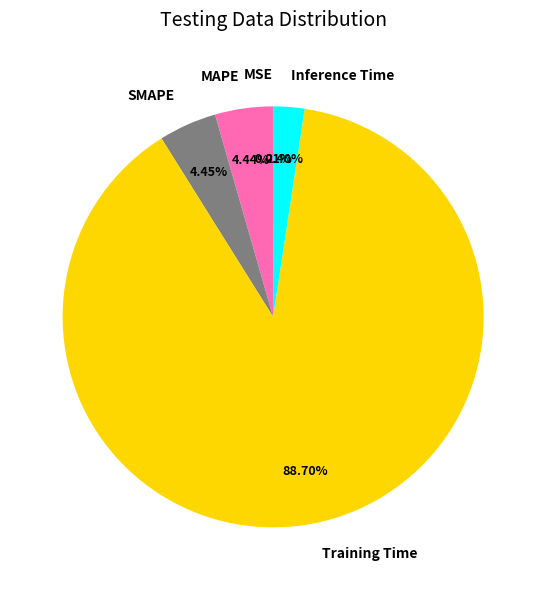

Which slice is the largest?

Training Time